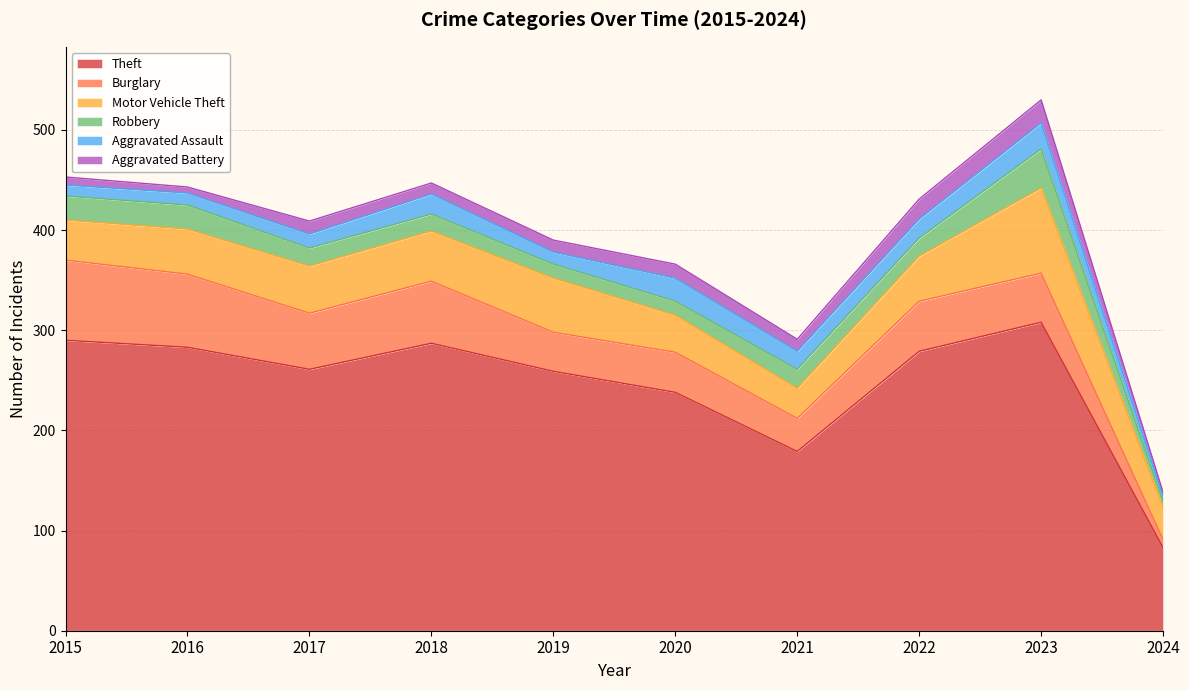

At which label does Aggravated Assault reach its peak?

2023